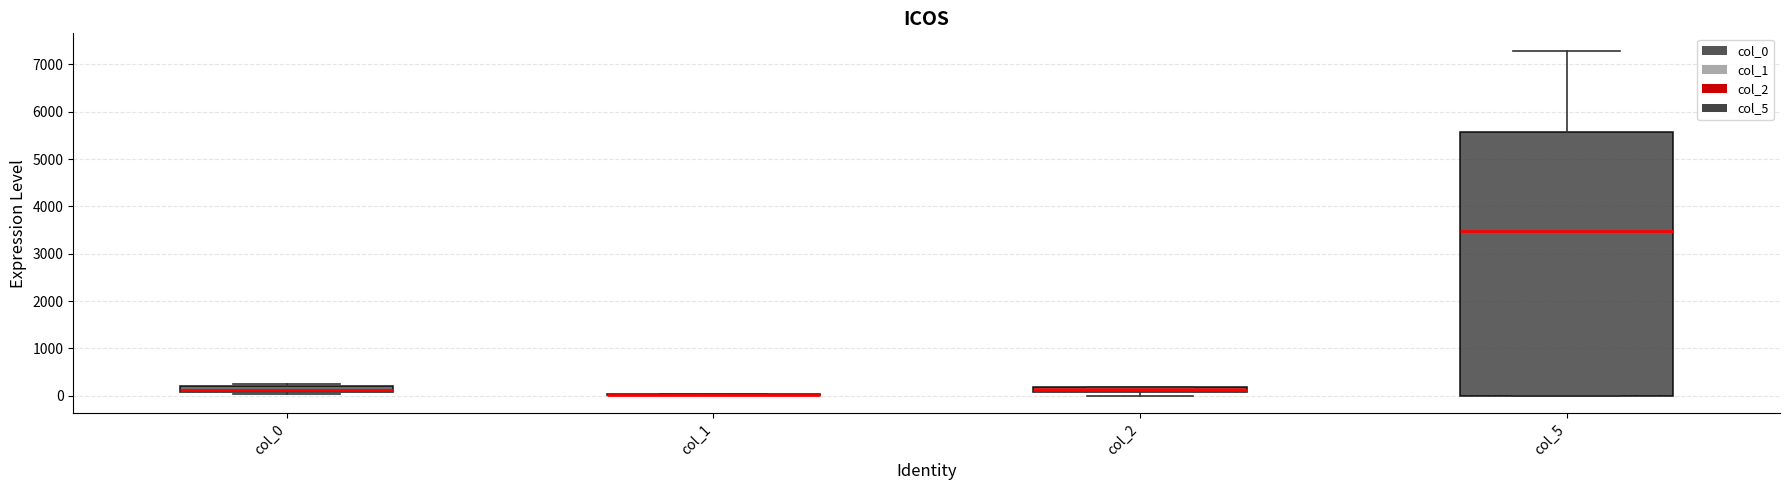

Where is the lower edge of the box for col_2 on the y-axis? The values are not printed on the chart, so give them approximately, as read against the axis.

100